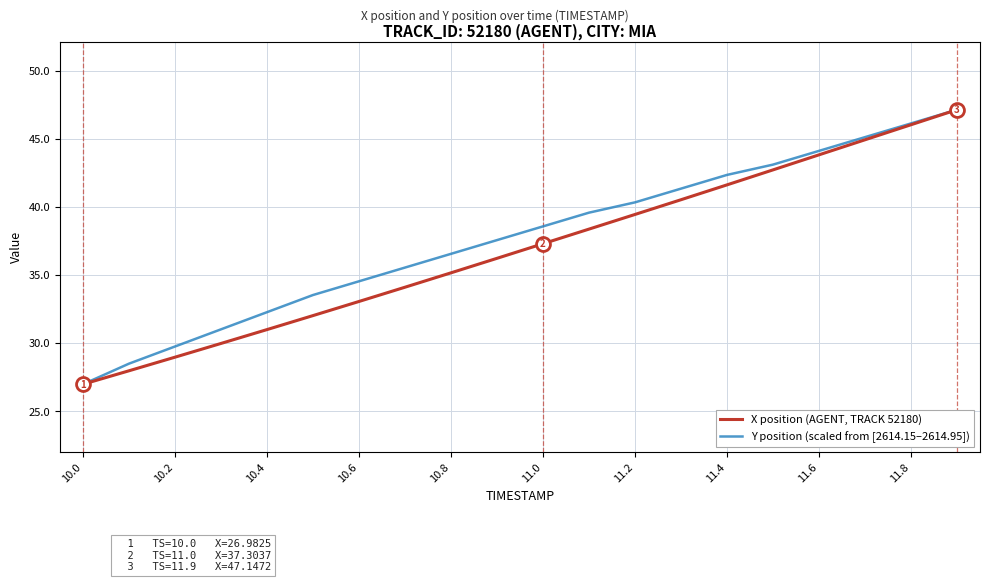

What is the greatest value displayed?

47.1